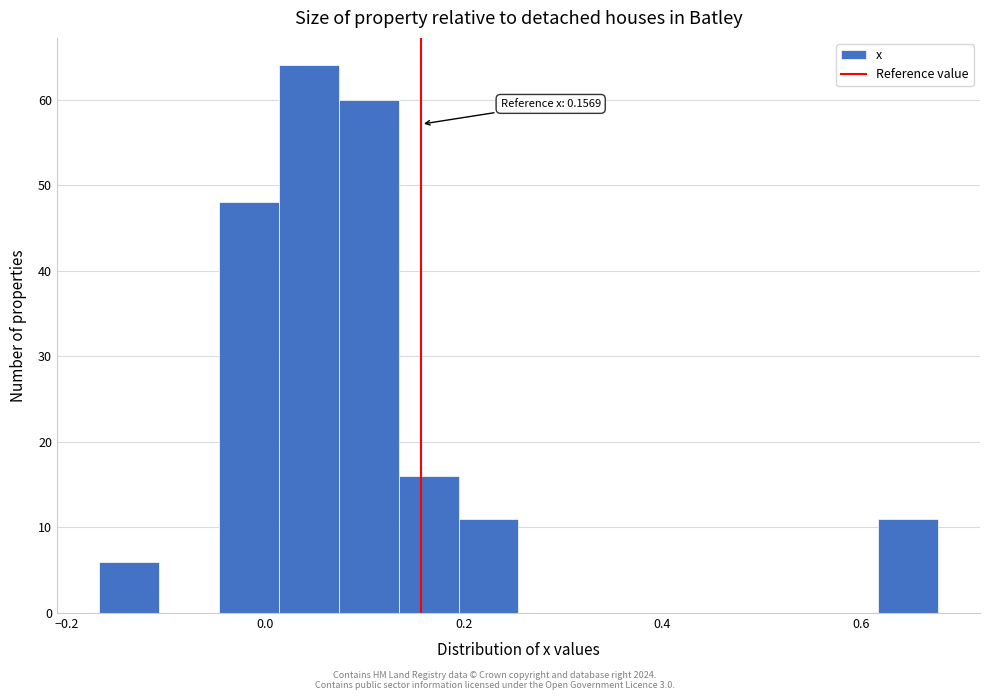

Read against the x-axis, roughly where is the centre of the tallest bar?

0.04